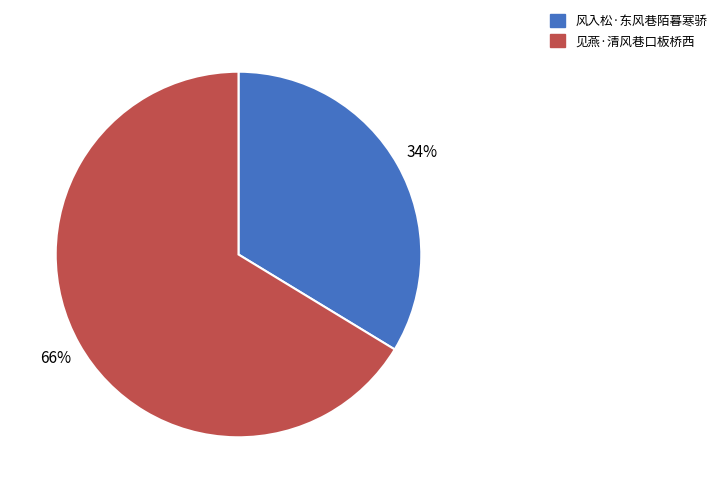

What is the ratio of the value at 风入松·东风巷陌暮寒骄 to the value at 见燕·清风巷口板桥西?

0.5